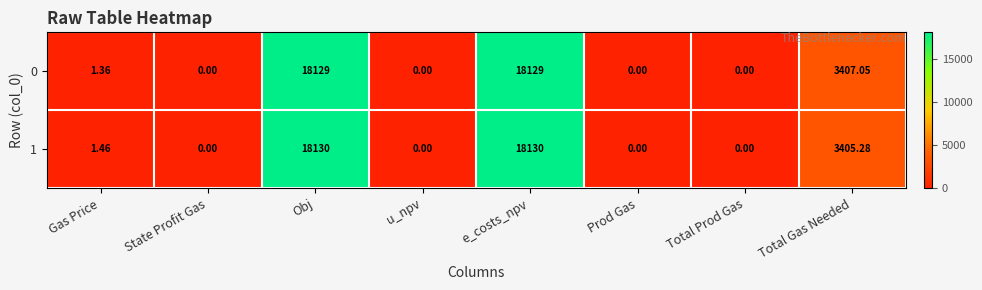

What is the total value across all series at Total Gas Needed?

6812.3